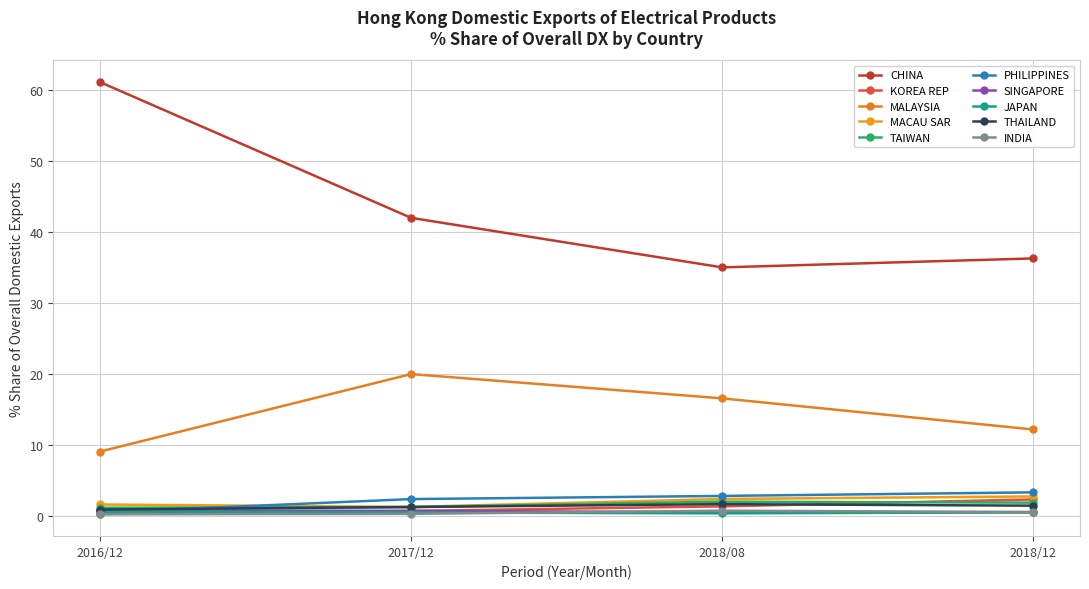

Which series has the widest spread of values?

CHINA